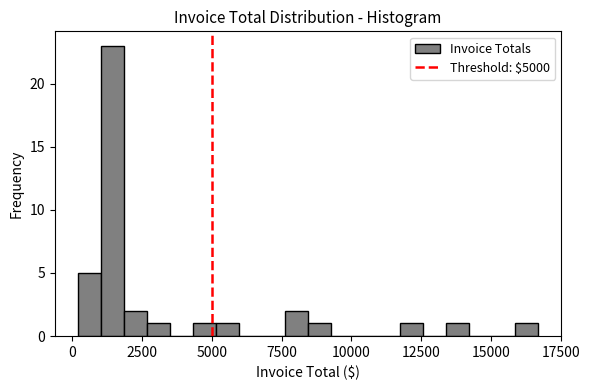

Around what value on the x-axis is the tallest bar? Give the approximate position of its centre, as read against the axis.

1500